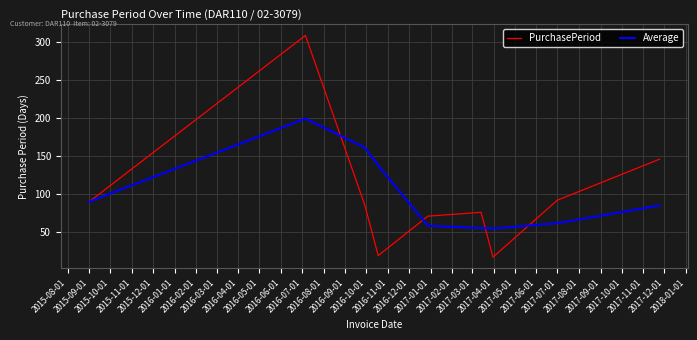

Rank the series by their maximum value, from highest to lowest.

PurchasePeriod, Average